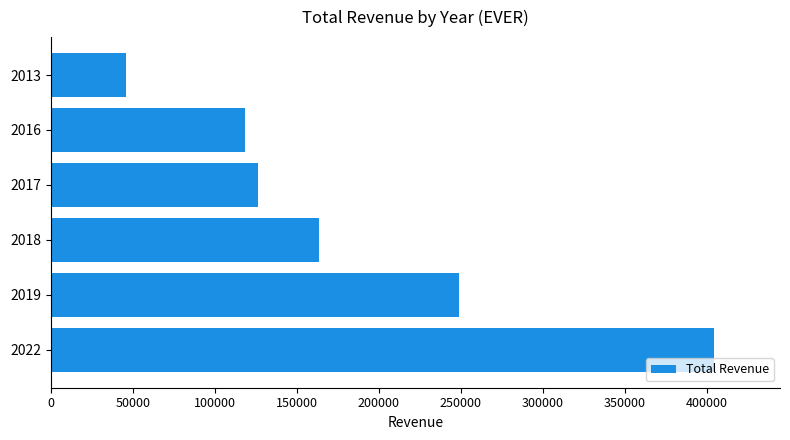

What is the ratio of the value at 2017 to the value at 2019?

0.5